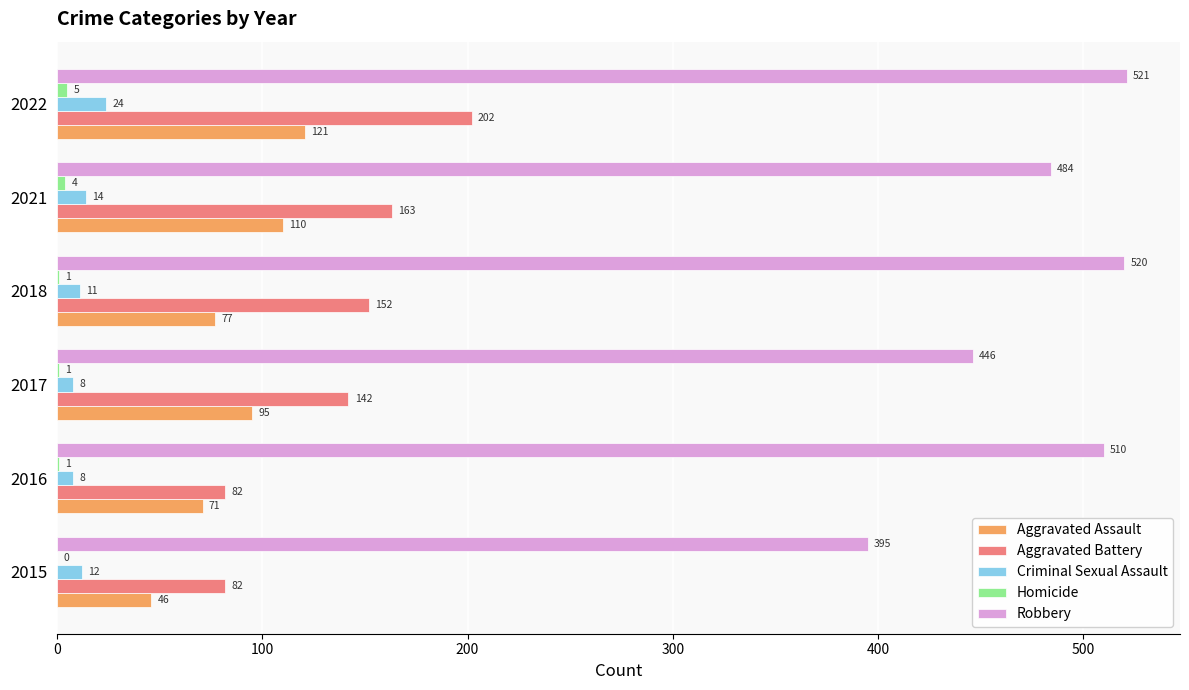

Between 2016 and 2021, which series saw the biggest shift?

Aggravated Battery